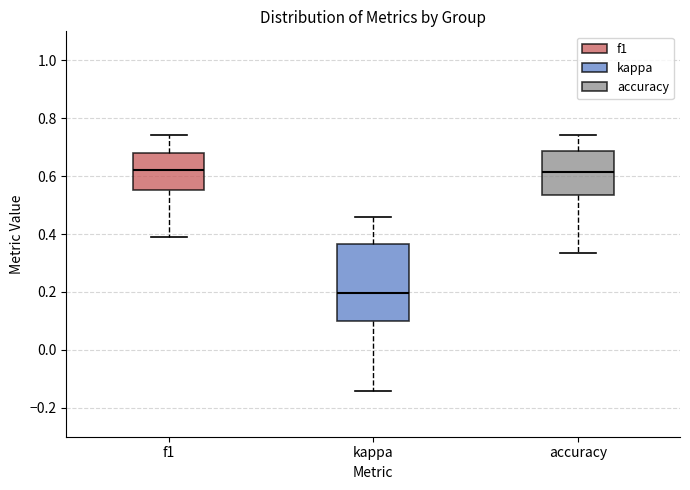

Where does the median line of the box for f1 sit on the y-axis? The values are not printed on the chart, so give them approximately, as read against the axis.

0.62